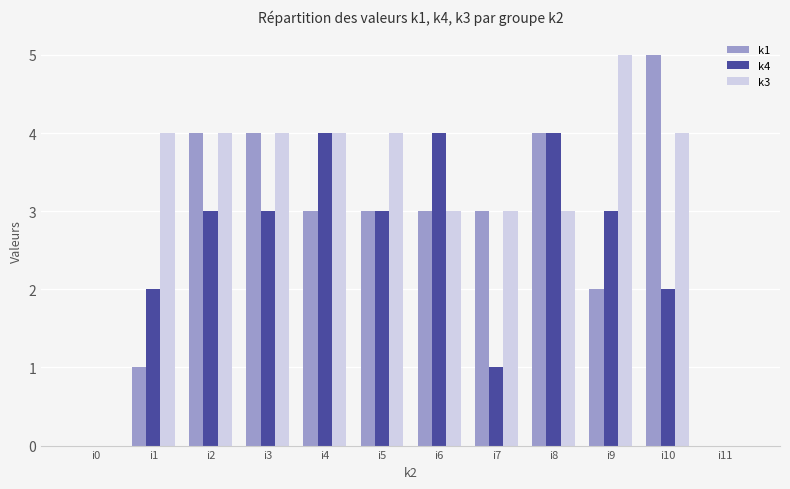

How many categories are shown in the chart?

12